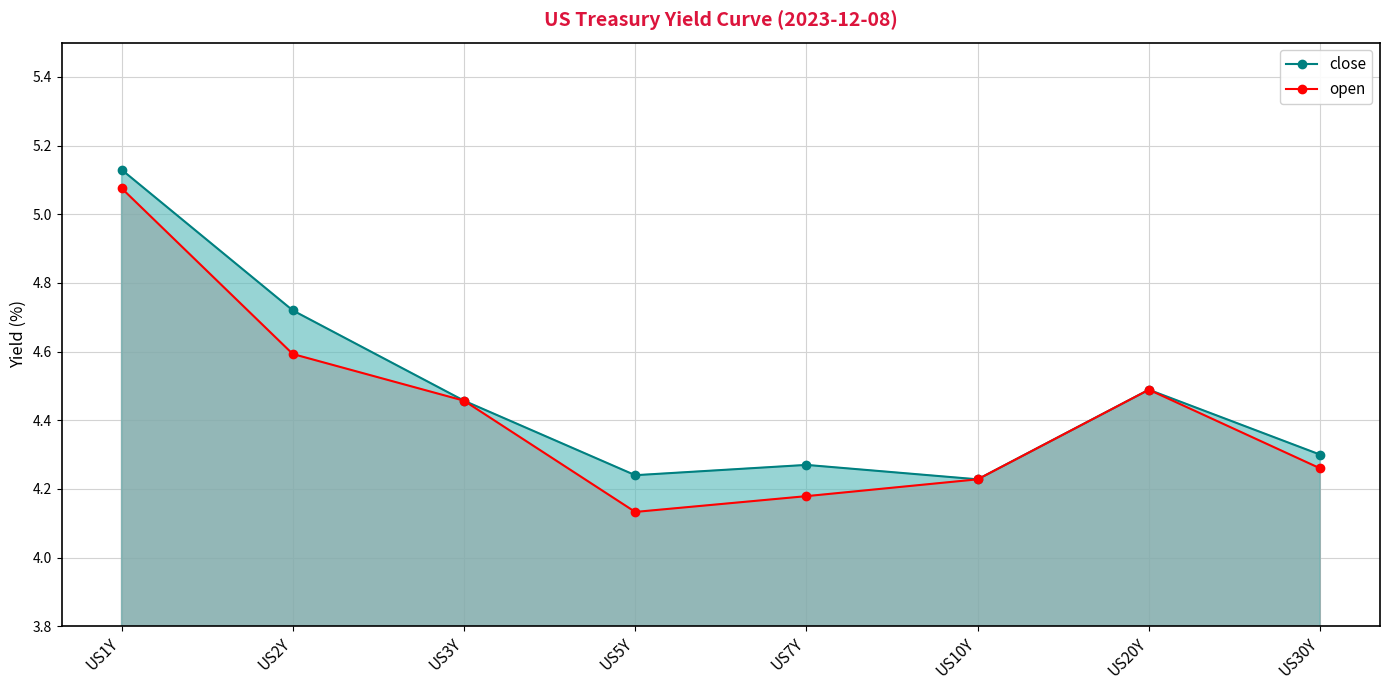

At which category does close reach its first local peak?

US7Y